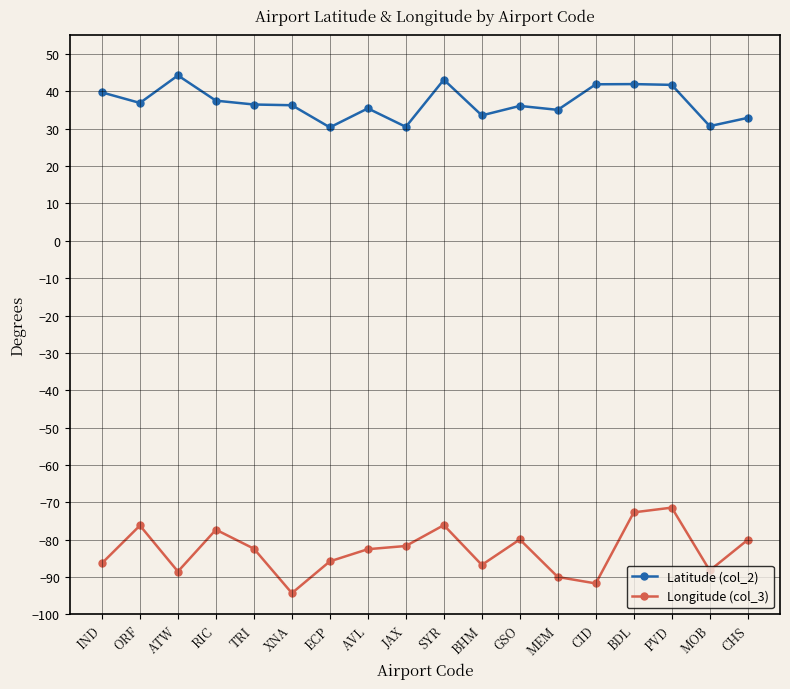

At which category does Longitude (col_3) reach its first local valley?

ATW